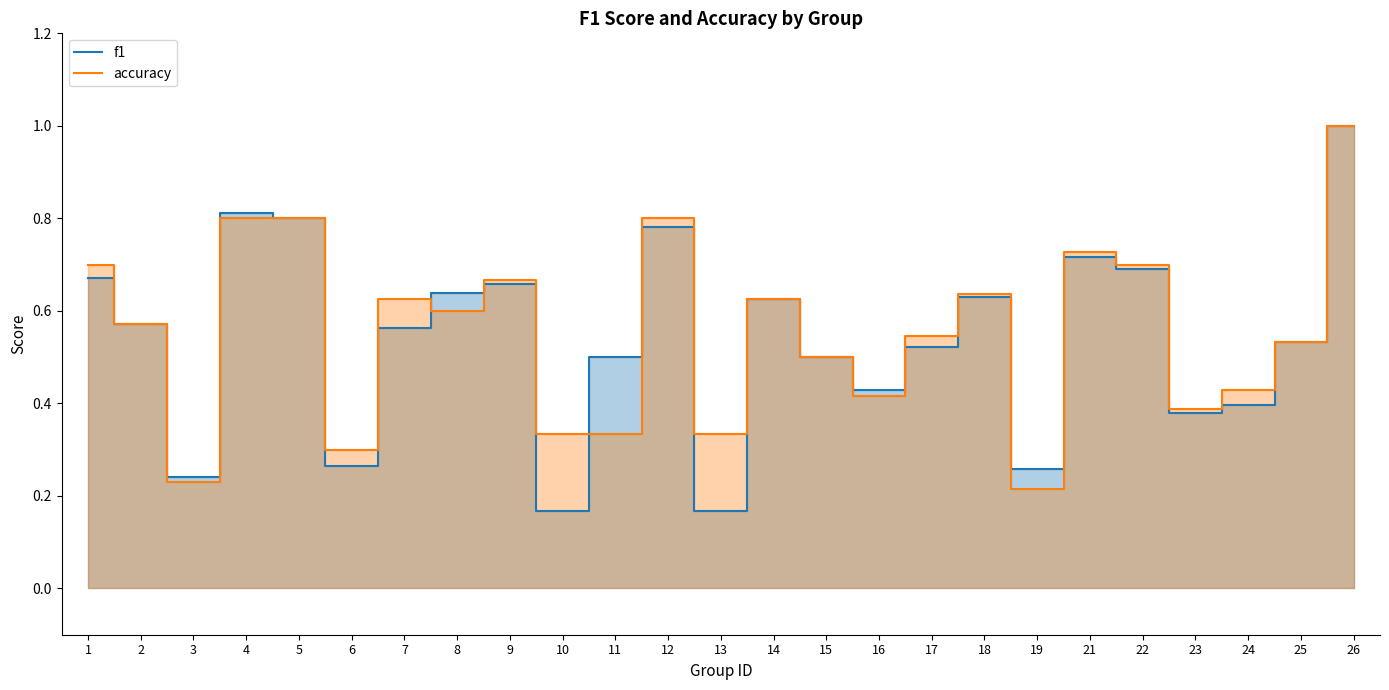

At which label does accuracy reach its peak?

26